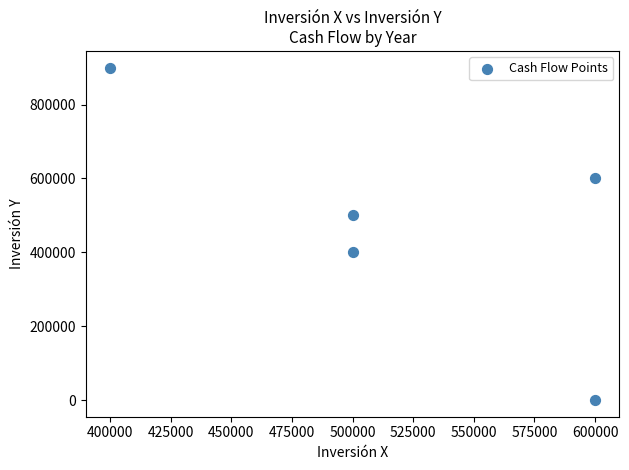

What is the range of Y values (max minus min)?

900000